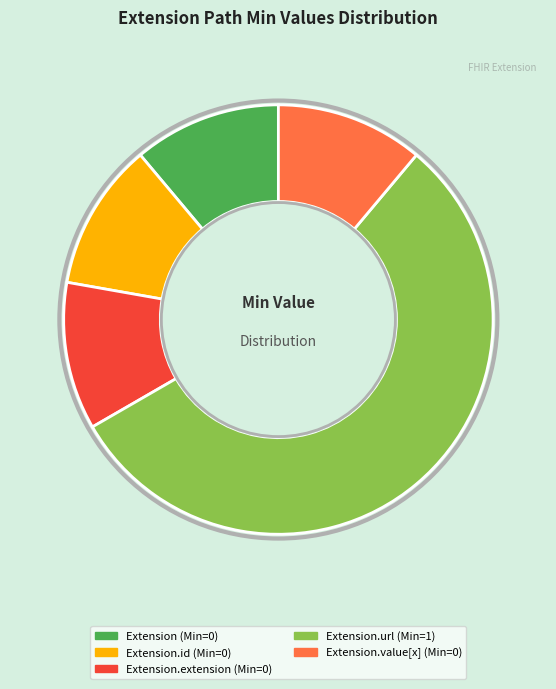

Does any single category account for the majority?

Yes